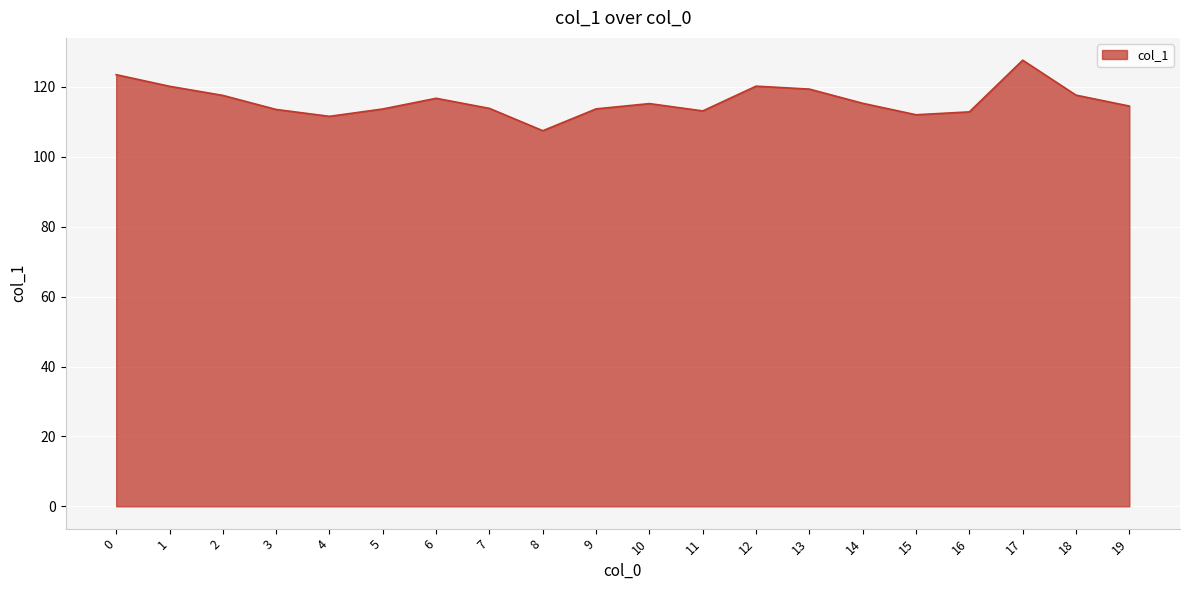

Which category has the highest value across all series?

17